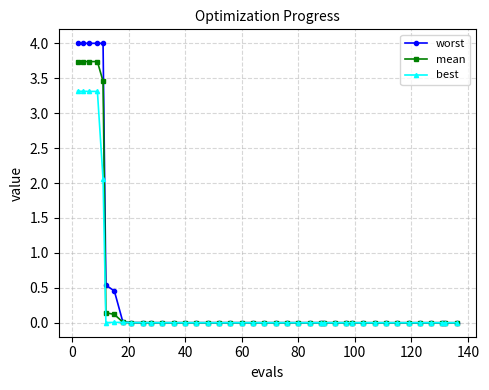

What is the greatest value displayed?

4.0